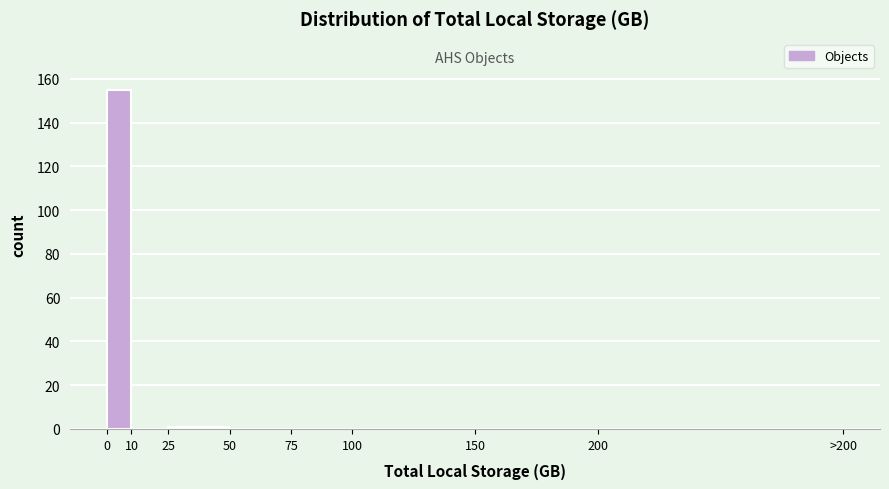

Reading left to right, what are all the values shown in this chart?

0=155	10=0	25=1	50=0	75=0	100=0	150=0	200=0